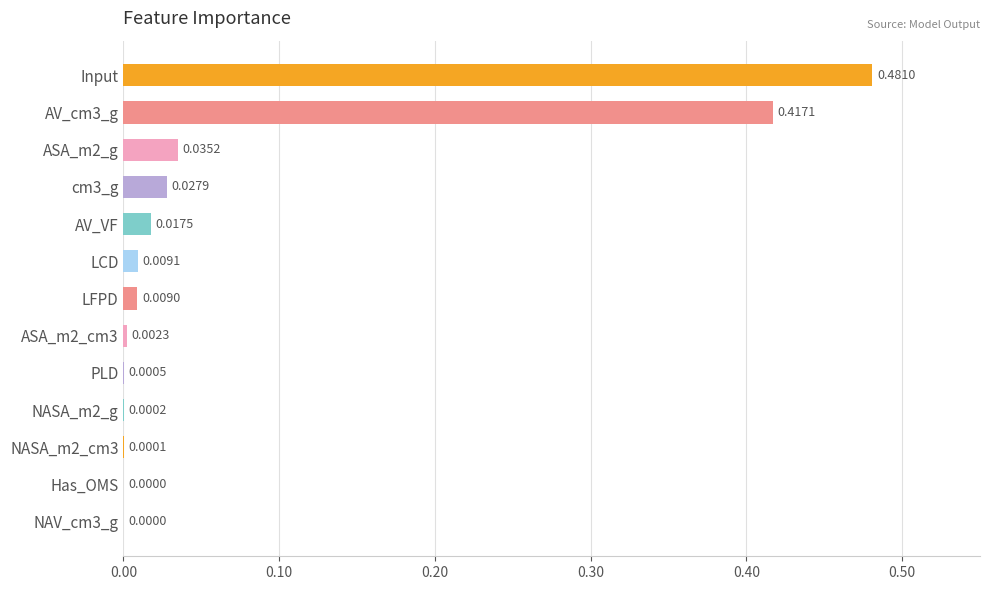

Which has a higher value, LCD or cm3_g?

cm3_g